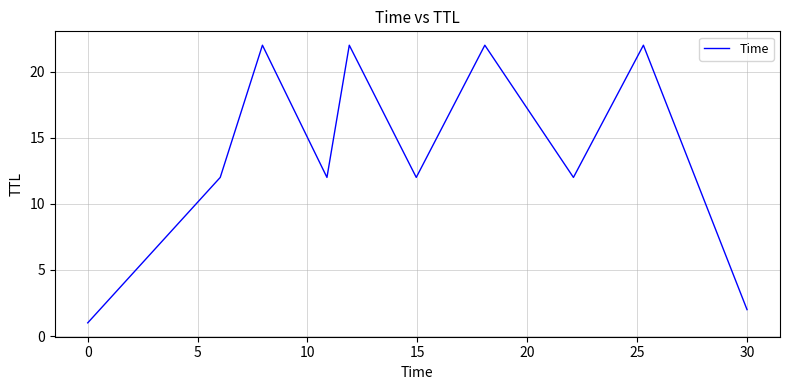

What is the difference between the maximum and minimum values?

21